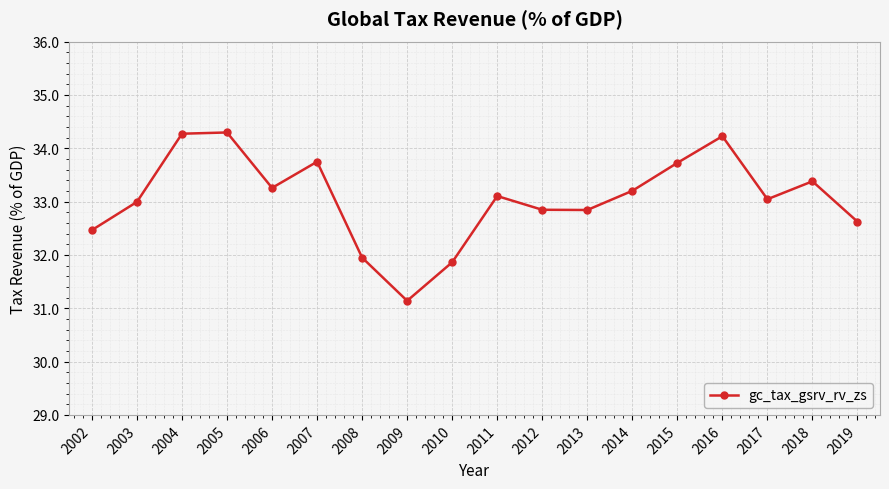

True or false: there are more than 0 points higher than both neighbors.

True